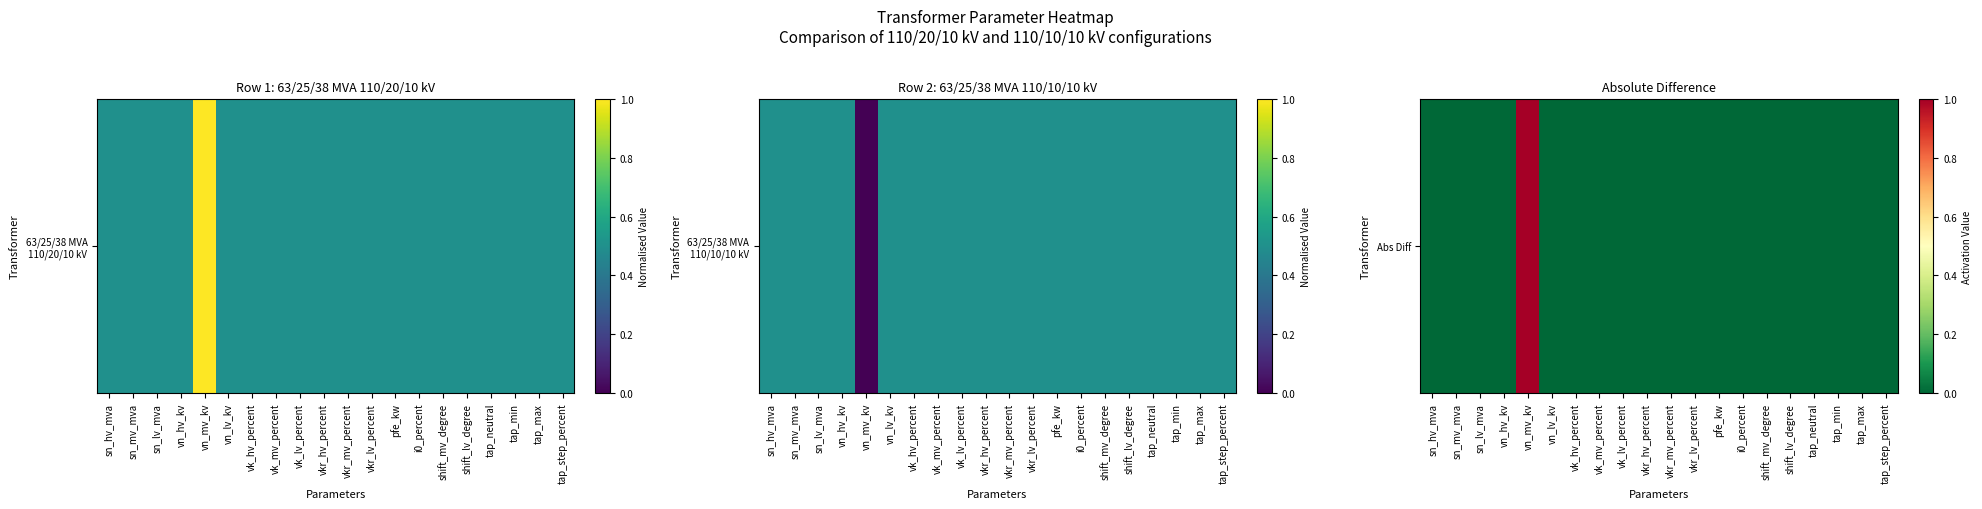

Rank the categories by value from highest to lowest.

vn_mv_kv, sn_hv_mva, sn_mv_mva, sn_lv_mva, vn_hv_kv, vn_lv_kv, vk_hv_percent, vk_mv_percent, vk_lv_percent, vkr_hv_percent, vkr_mv_percent, vkr_lv_percent, pfe_kw, i0_percent, shift_mv_degree, shift_lv_degree, tap_neutral, tap_min, tap_max, tap_step_percent